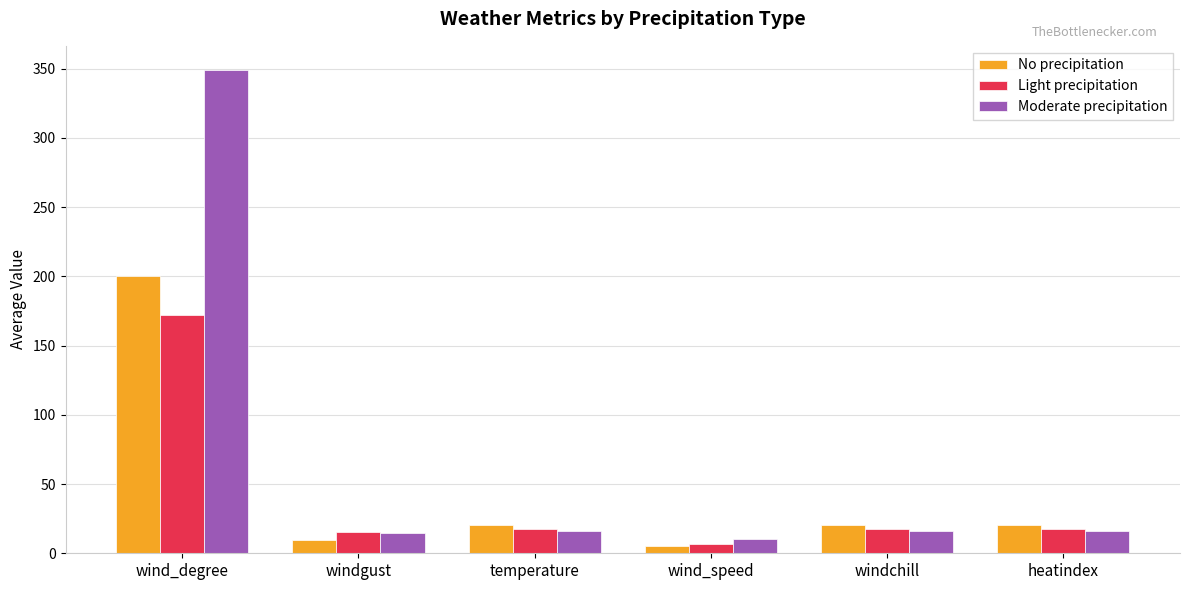

What is the difference between the highest and lowest values at wind_speed?

4.7